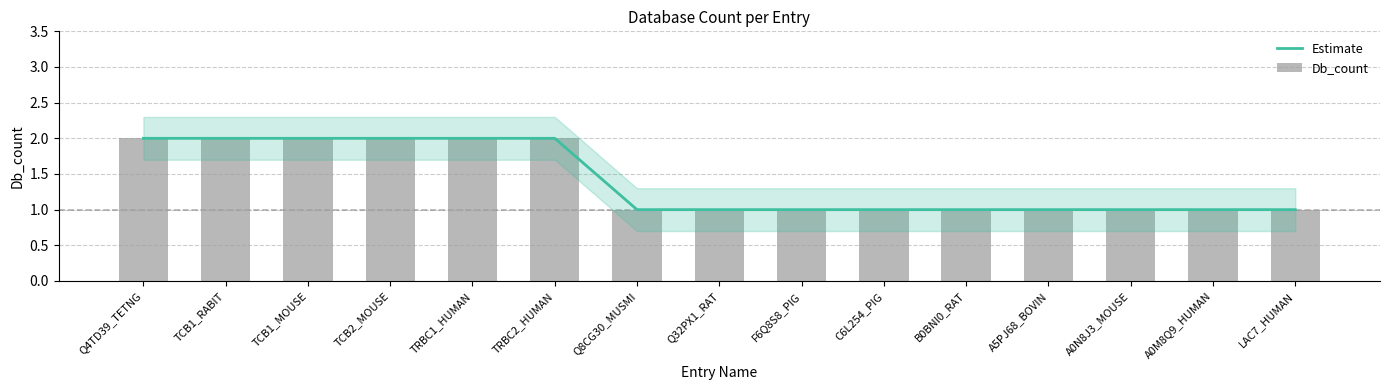

What is the label of the 9th bar from the left?

F6Q8S8_PIG